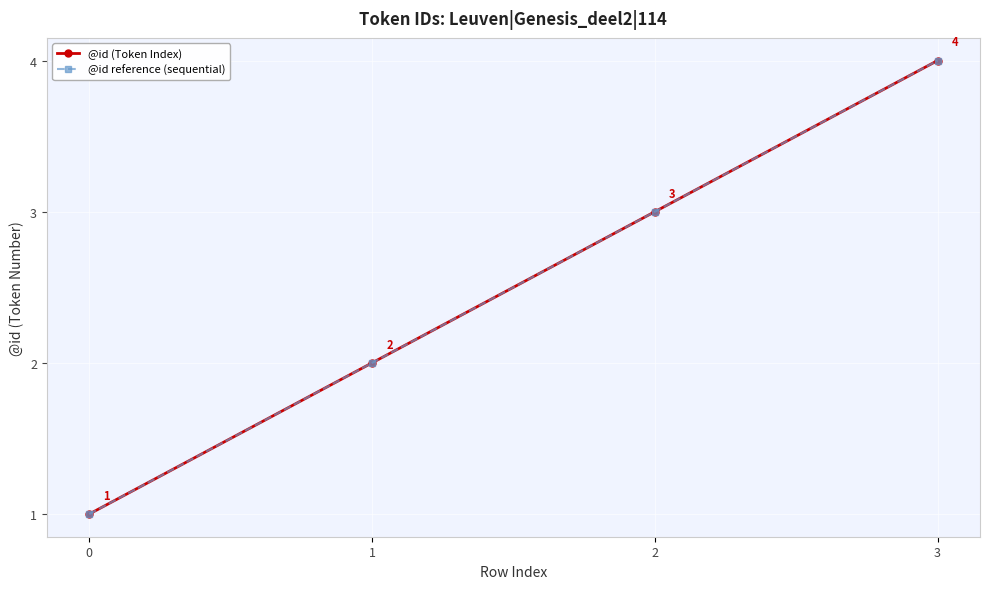

True or false: @id reference (sequential) and @id (Token Index) cross at least once.

False